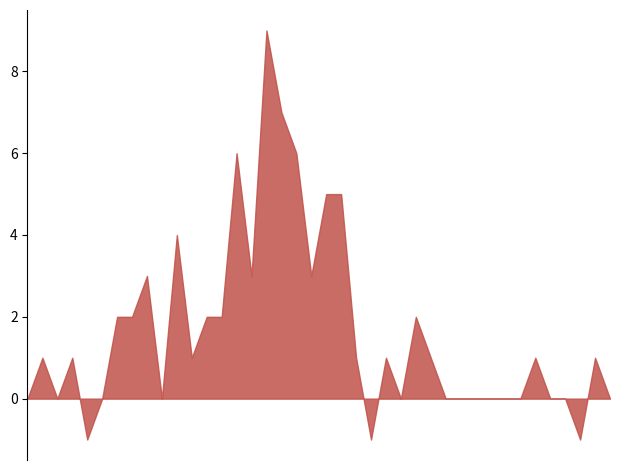

What is the maximum value shown in the chart?

9